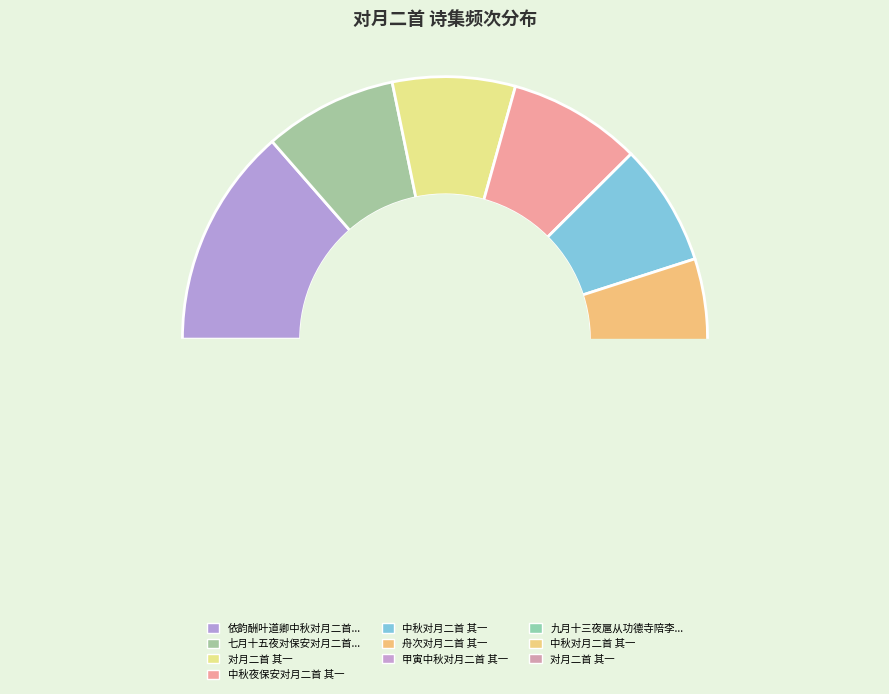

Is 甲寅中秋对月二首 其一 the majority of the pie?

No